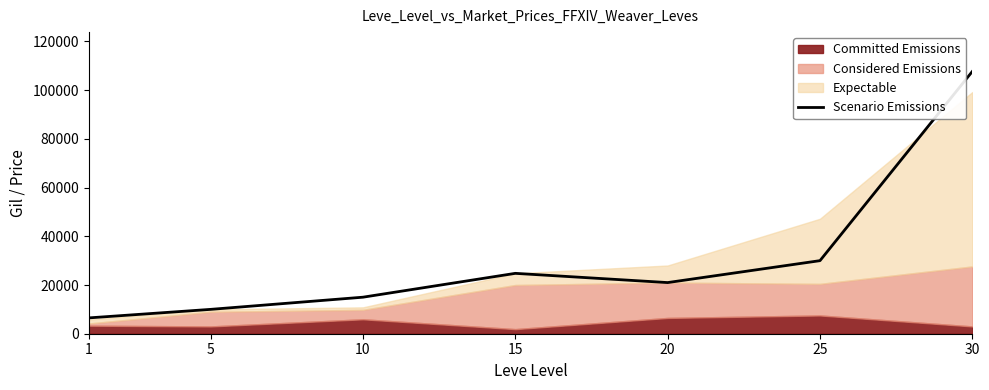

Approximately how many times larger is the value at 5 compared to 10?

0.7